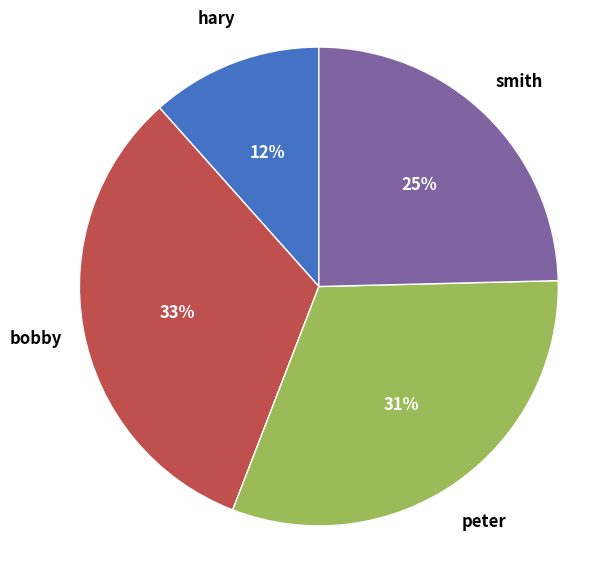

Does smith account for over 50% of the chart?

No